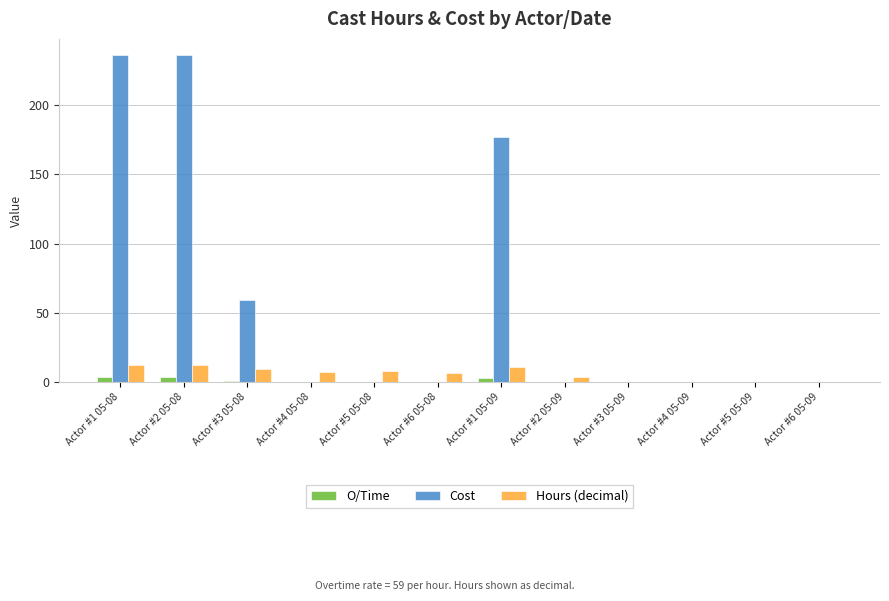

What is the sum of all O/Time values?

12.0